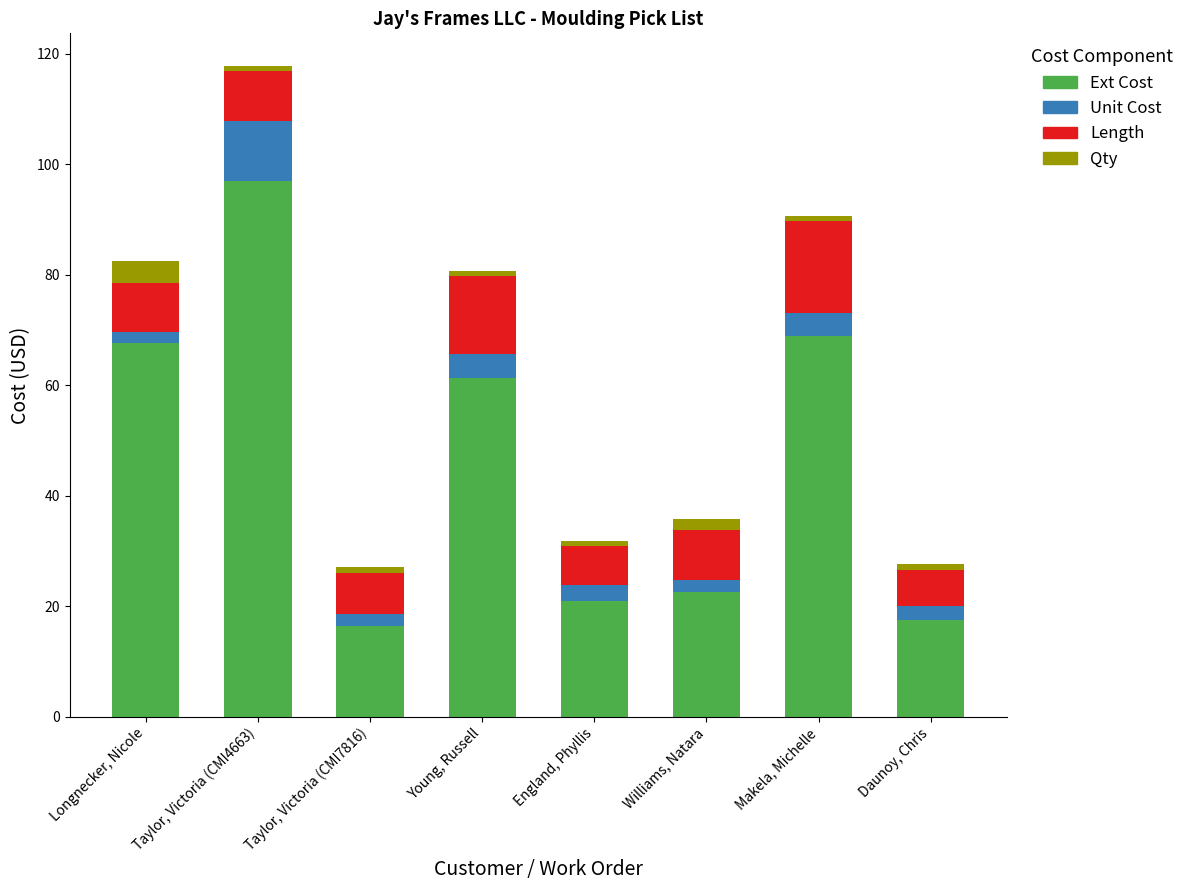

What is the difference between the maximum and minimum values in the Ext Cost series?

80.7